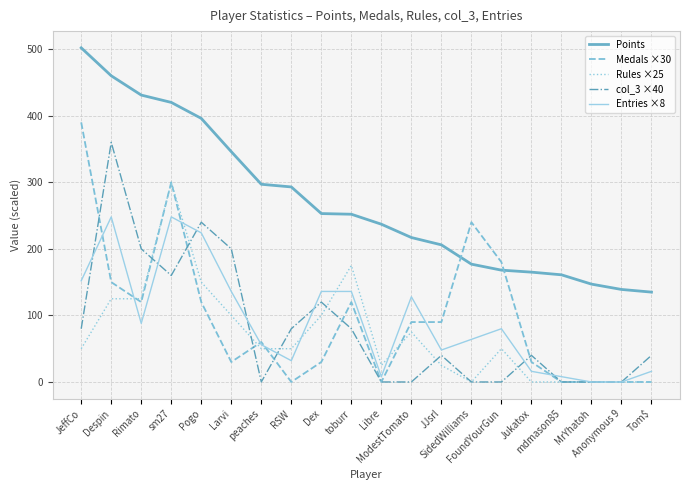

Is it true that Rules ×25 equals 31 at ModestTomato?

False